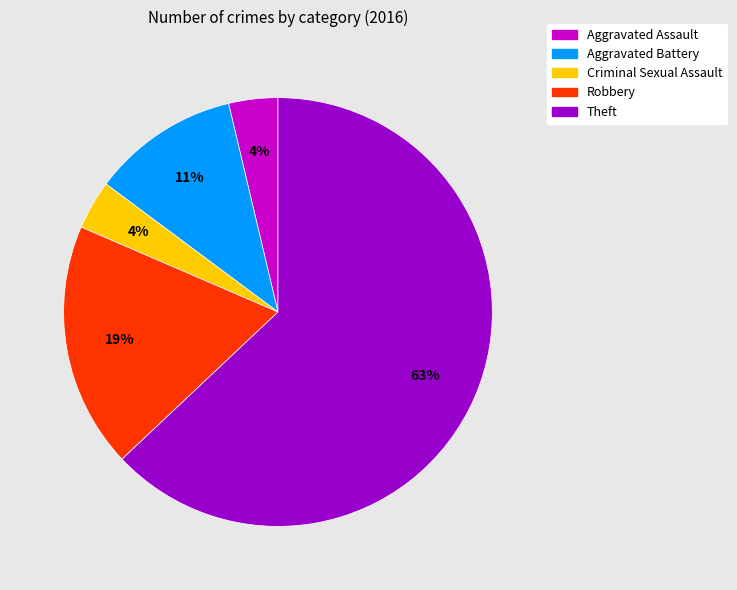

What is the largest slice in the pie chart?

Theft